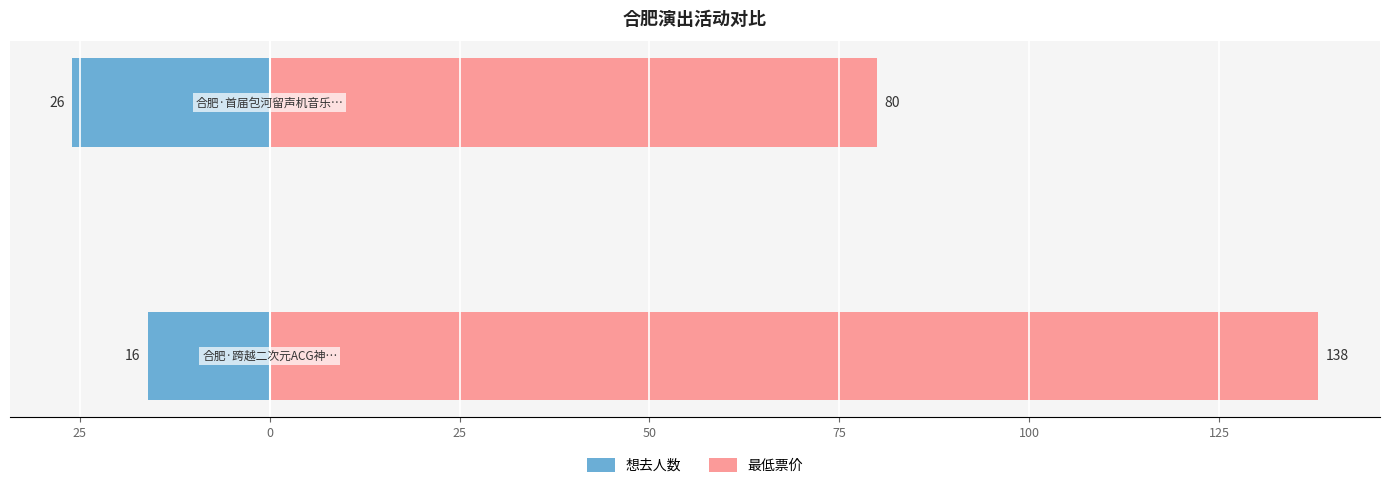

What are all the series names shown in the legend?

想去人数, 最低票价